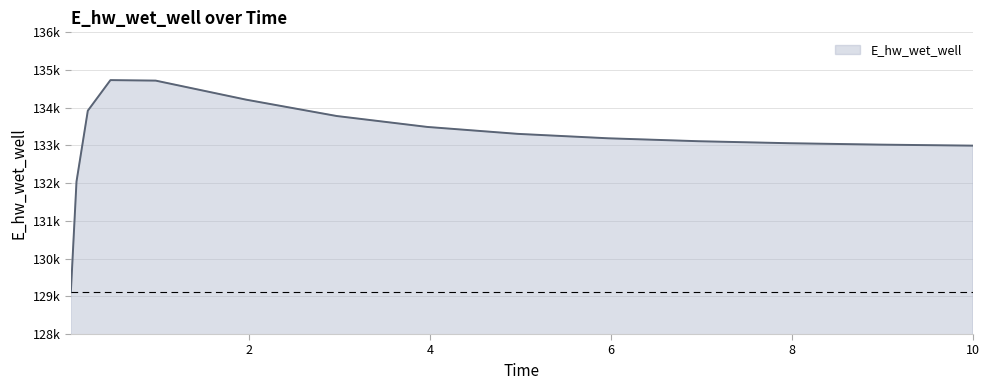

Does the chart display data point markers on the line(s)?

No